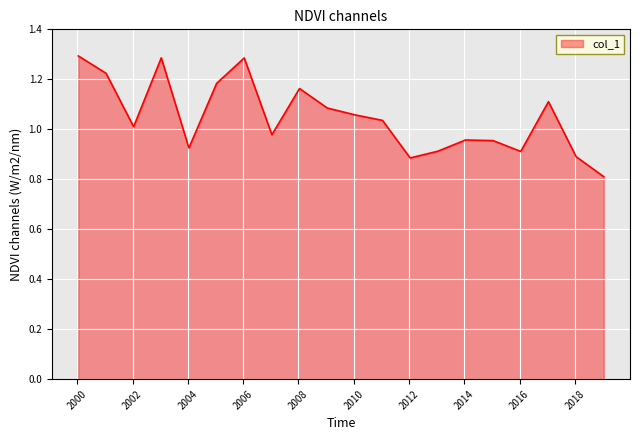

Does the chart display data point markers on the line(s)?

No